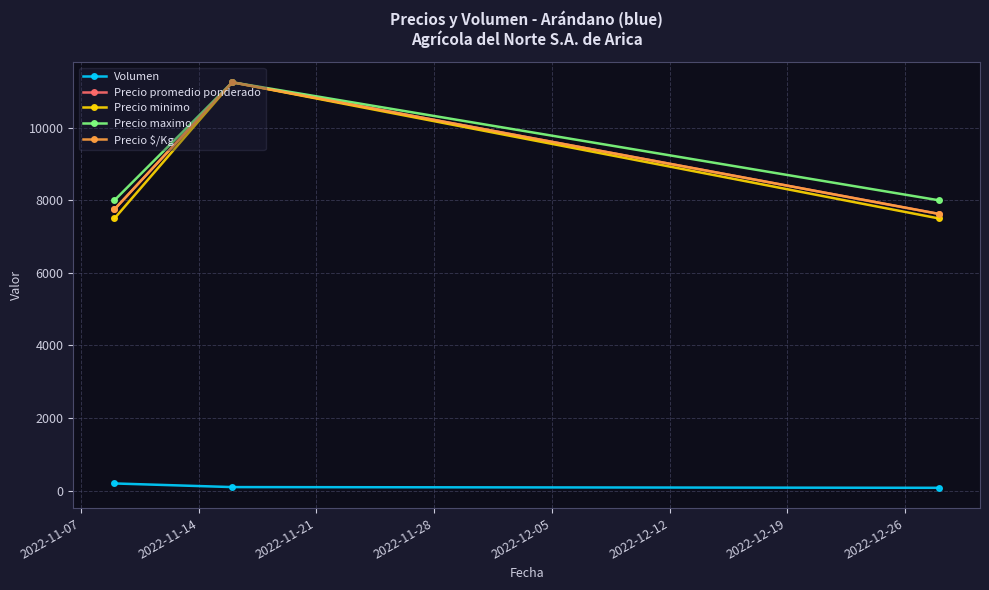

Does the chart have visible grid lines?

Yes